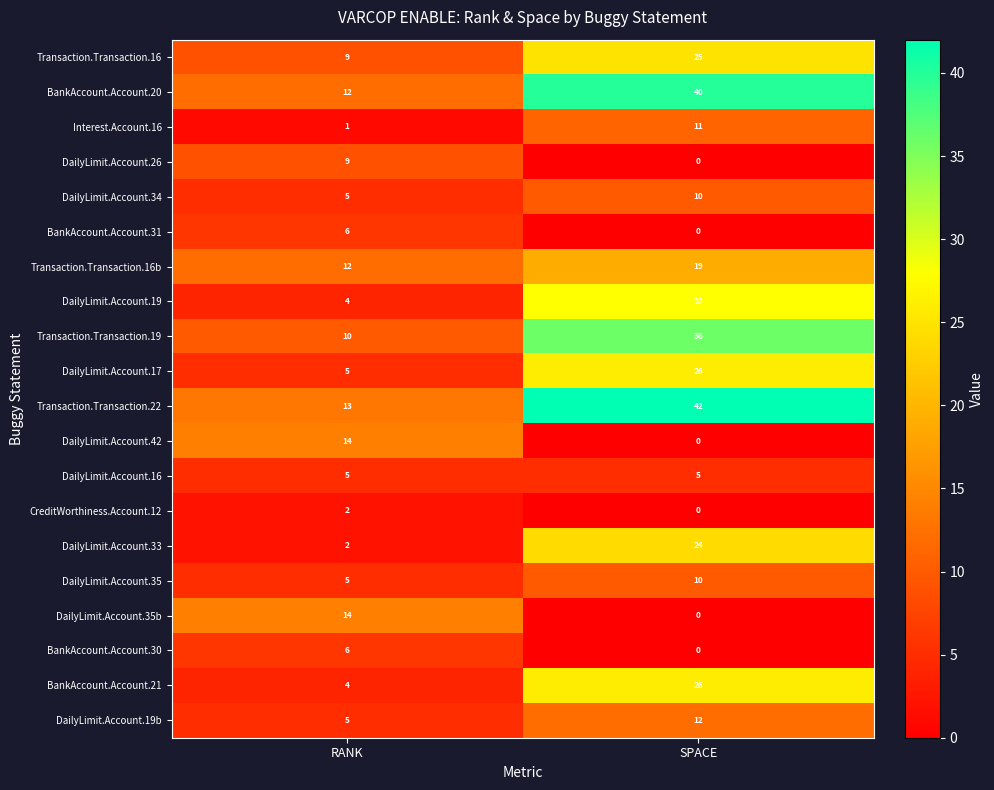

What is the total value across all series at SPACE?

314